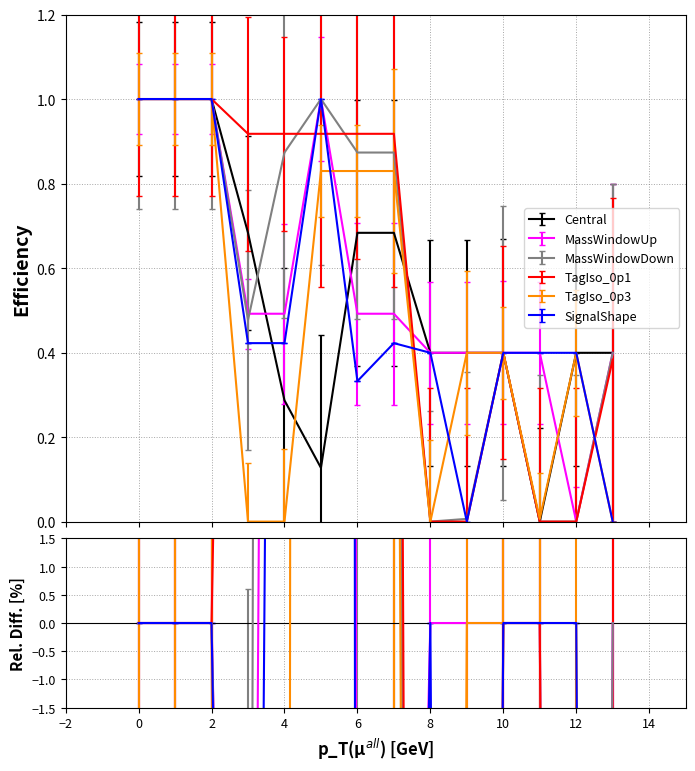

Reading left to right, transcribe all the data shown in this chart.

col_9: 1.0	1.0	1.0	0.7	0.3	0.1	0.7	0.7	0.4	0.4	0.4	0.0	0.4	0.4
col_11: 1.0	1.0	1.0	0.5	0.5	1.0	0.5	0.5	0.4	0.4	0.4	0.4	0.0	0.4
col_10: 1.0	1.0	1.0	0.5	0.9	1.0	0.9	0.9	0.0	0.0	0.4	0.0	0.0	0.4
col_13: 1.0	1.0	1.0	0.9	0.9	0.9	0.9	0.9	0.0	0.0	0.4	0.0	0.0	0.4
col_14: 1.0	1.0	1.0	0.0	0.0	0.8	0.8	0.8	0.0	0.4	0.4	0.0	0.4	0.0
col_15: 1.0	1.0	1.0	0.4	0.4	1.0	0.3	0.4	0.4	0.0	0.4	0.4	0.4	0.0